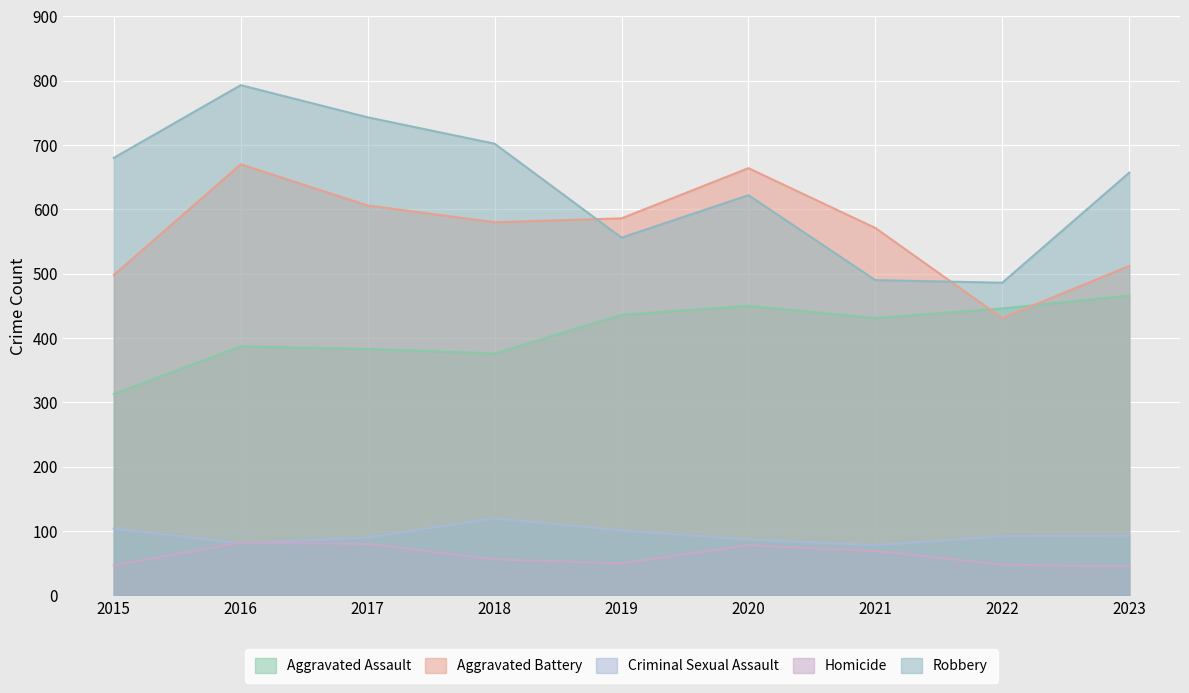

Which label corresponds to the largest value in the chart?

2016